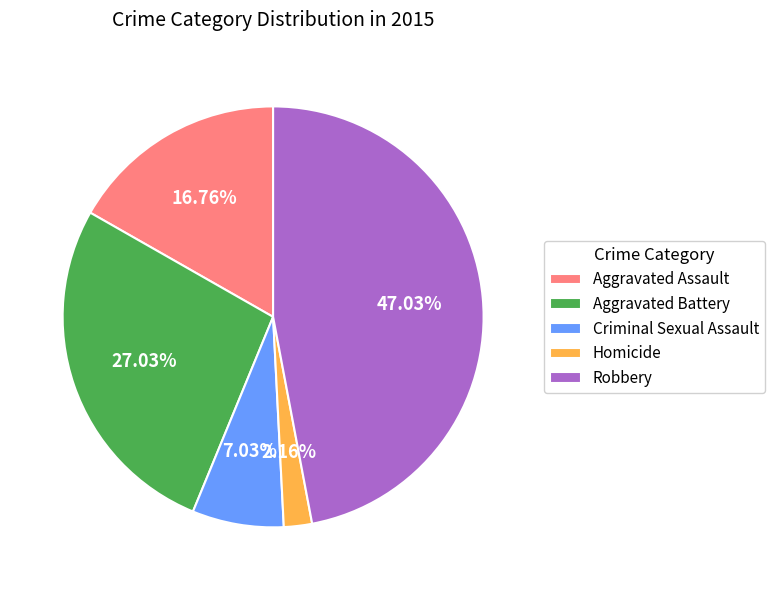

True or false: Criminal Sexual Assault accounts for 7% of the total.

True